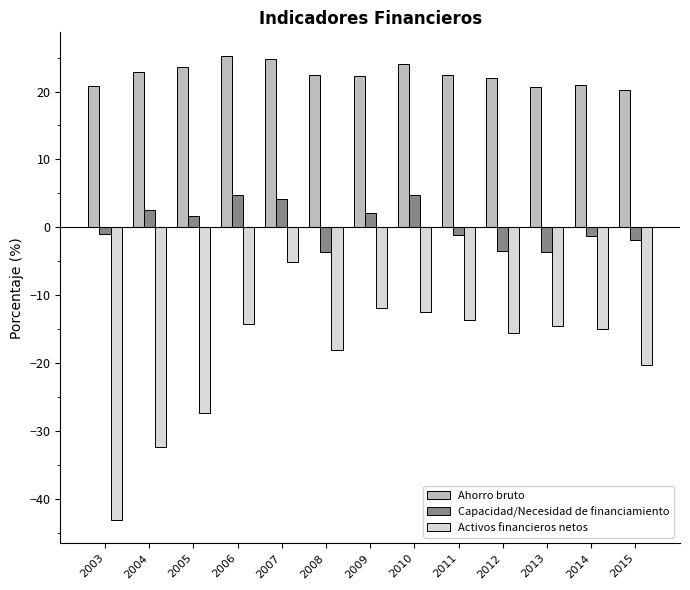

What are all the series names shown in the legend?

Ahorro bruto, Capacidad/Necesidad de financiamiento, Activos financieros netos